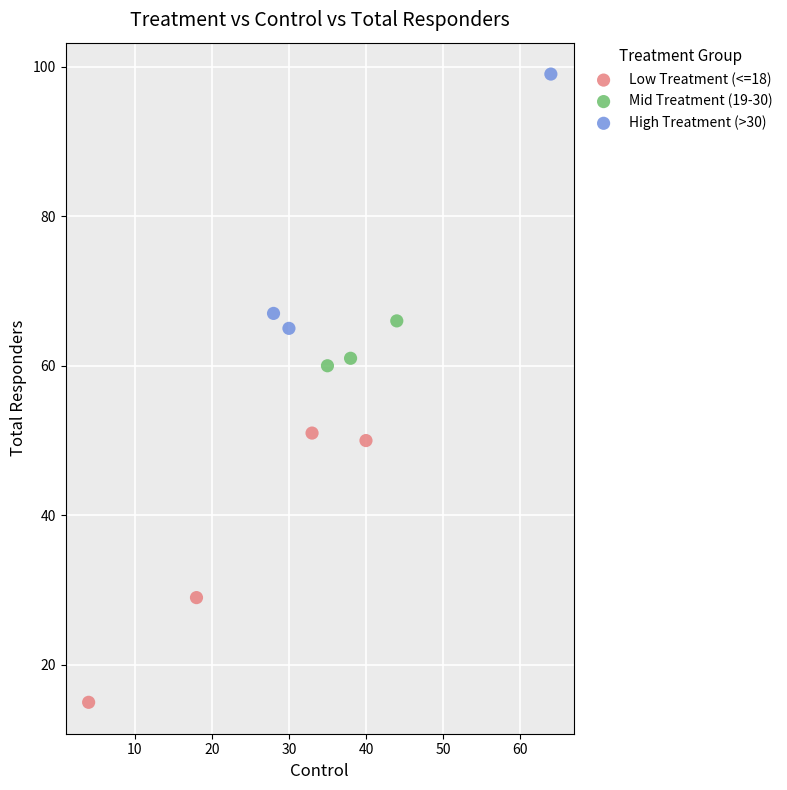

Which series has the largest Y range (max minus min)?

Low Treatment (<=18)